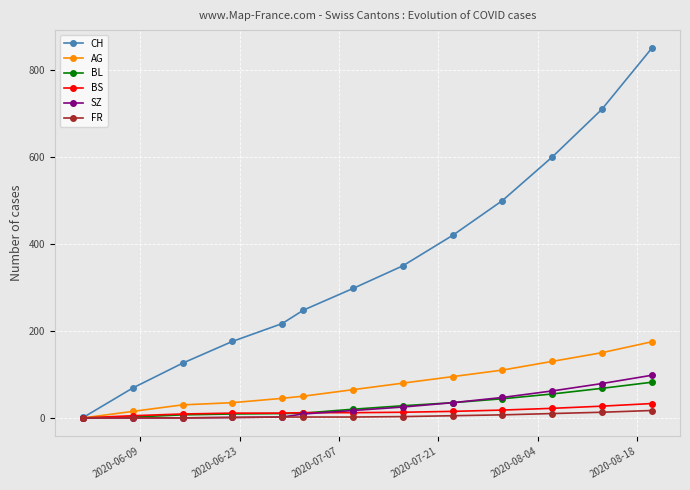

What is the value of the CH point at the 12th from the left?

710